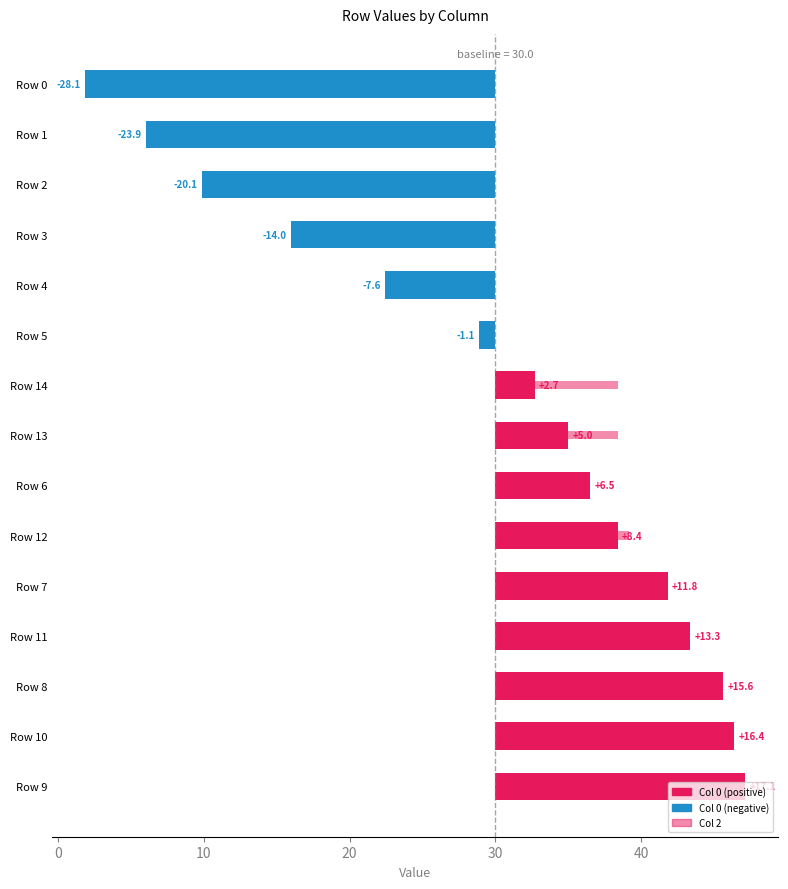

What is the spread (max minus min) of values at Row 8?

5.3